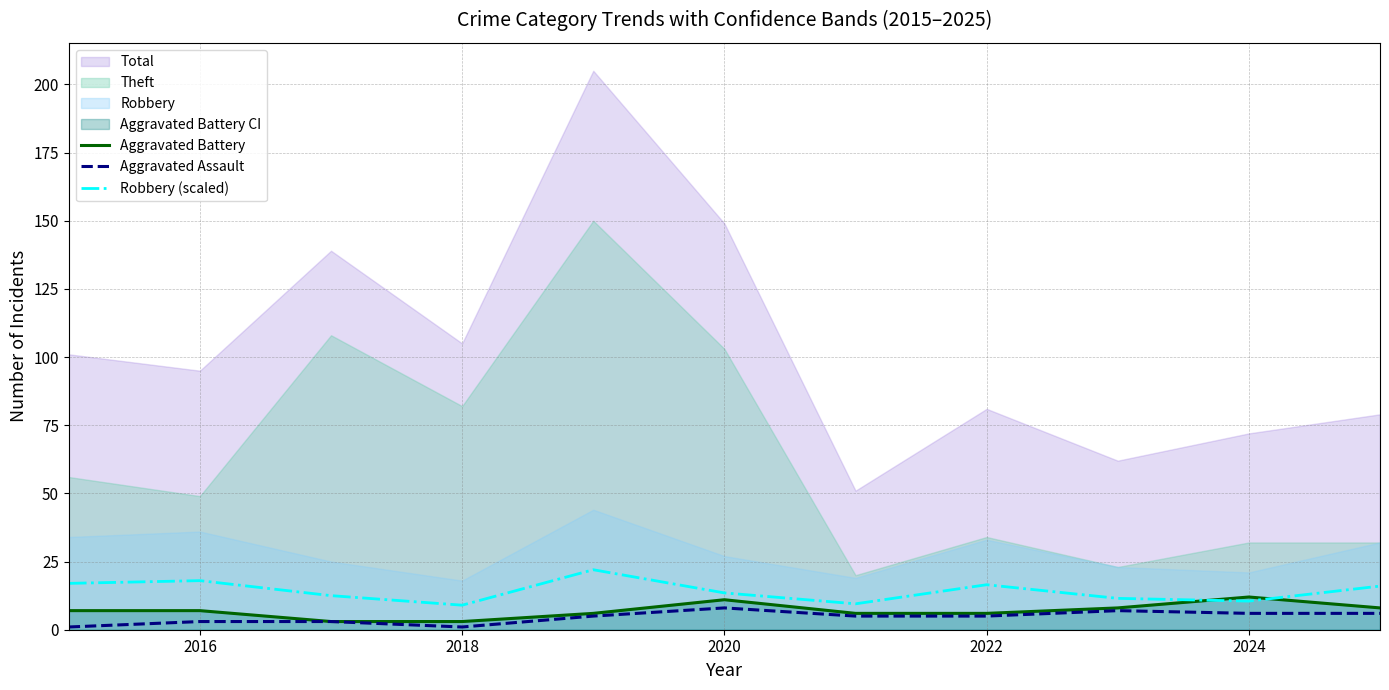

True or false: Robbery (scaled) and Aggravated Assault cross at least once.

False